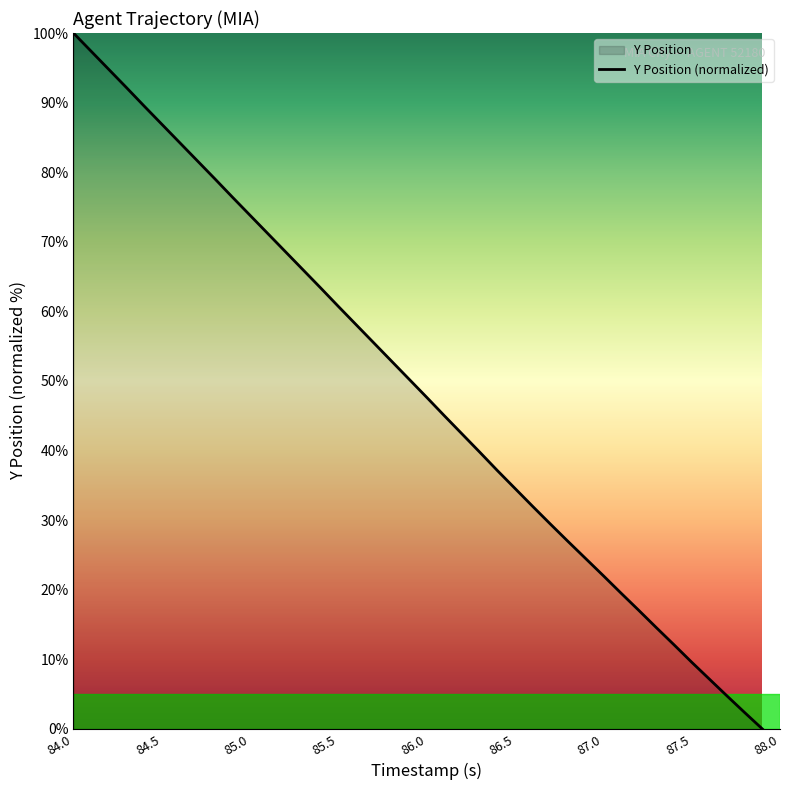

Which category has the highest value across all series?

84.0